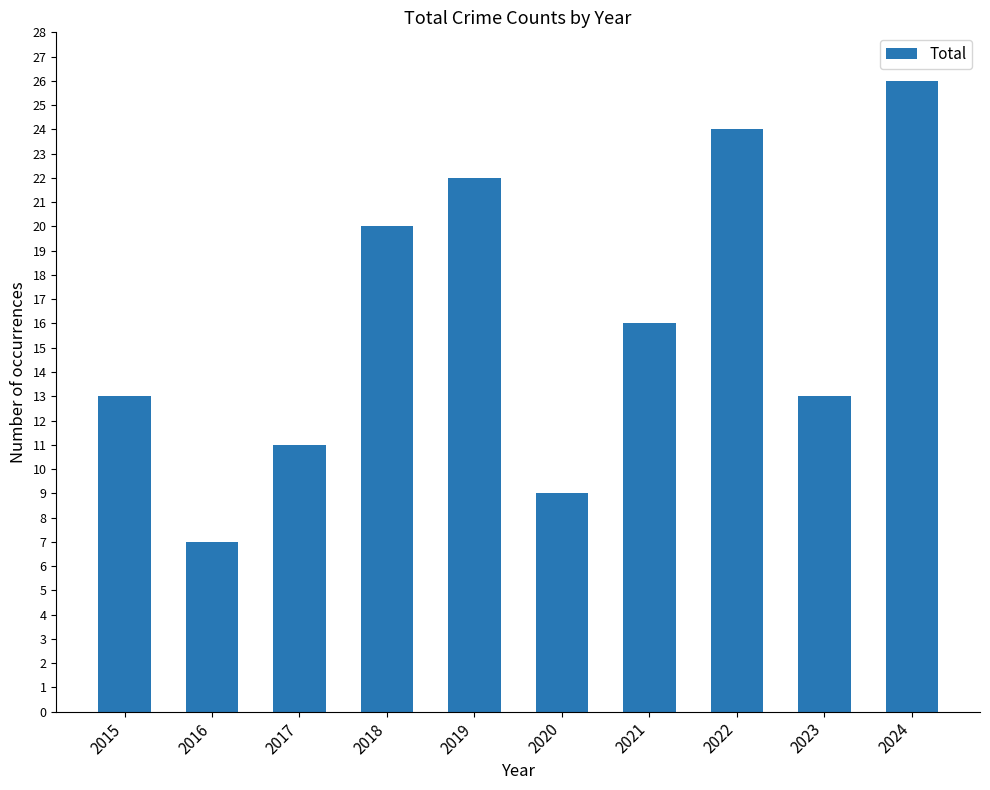

The chart shows a value of 6 at 2017. True or false?

False